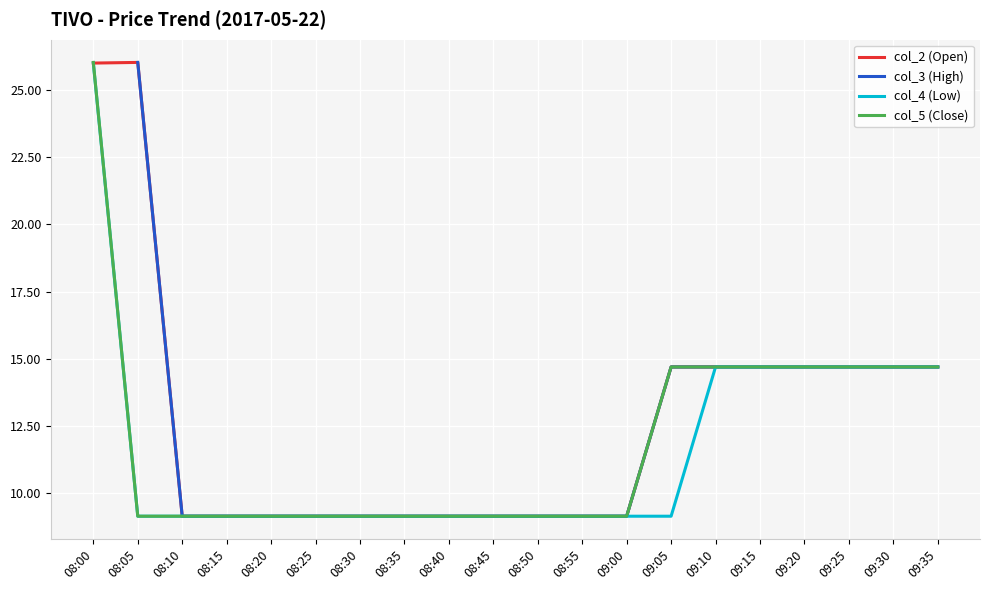

Is it true that col_2 (Open) equals 2.5 at 08:50?

False